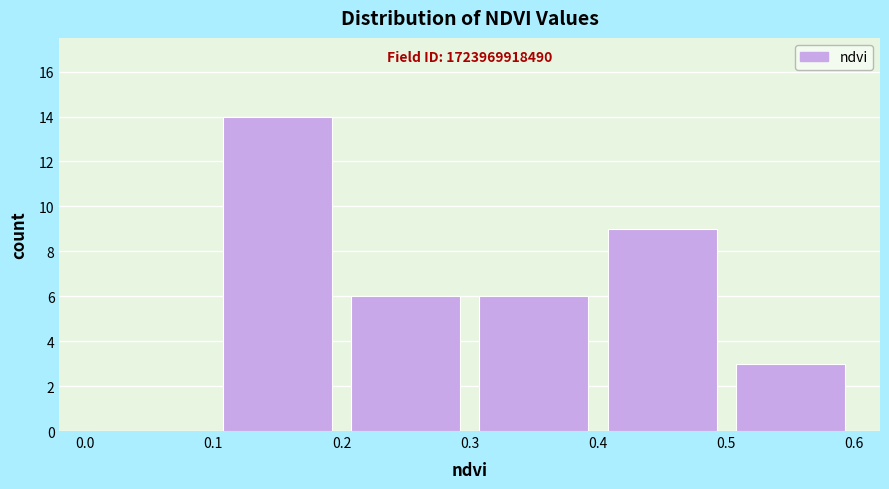

Which range on the x-axis has the tallest bar?

0.1 to 0.2